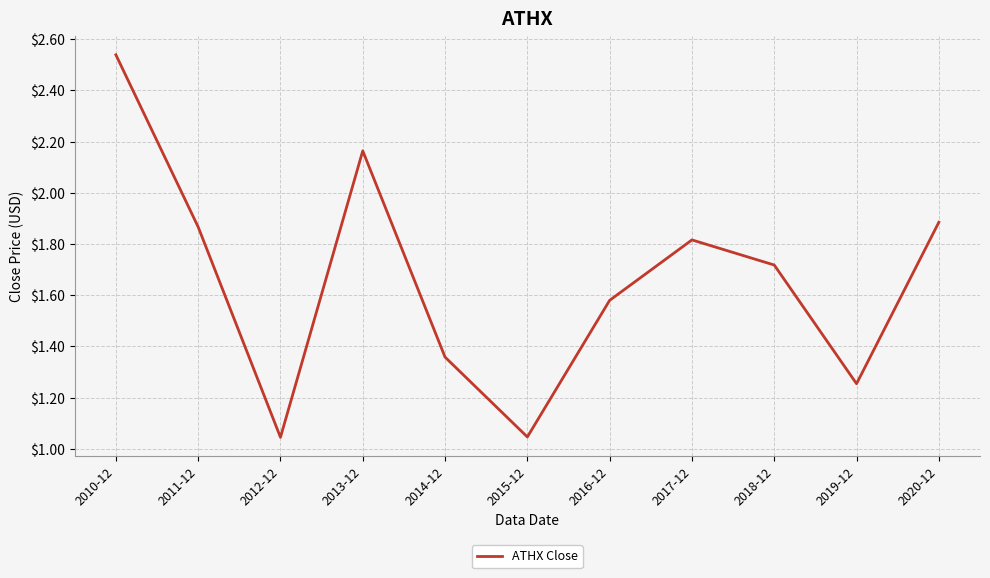

What is the change in value from 2019-12 to 2020-12?

+0.6